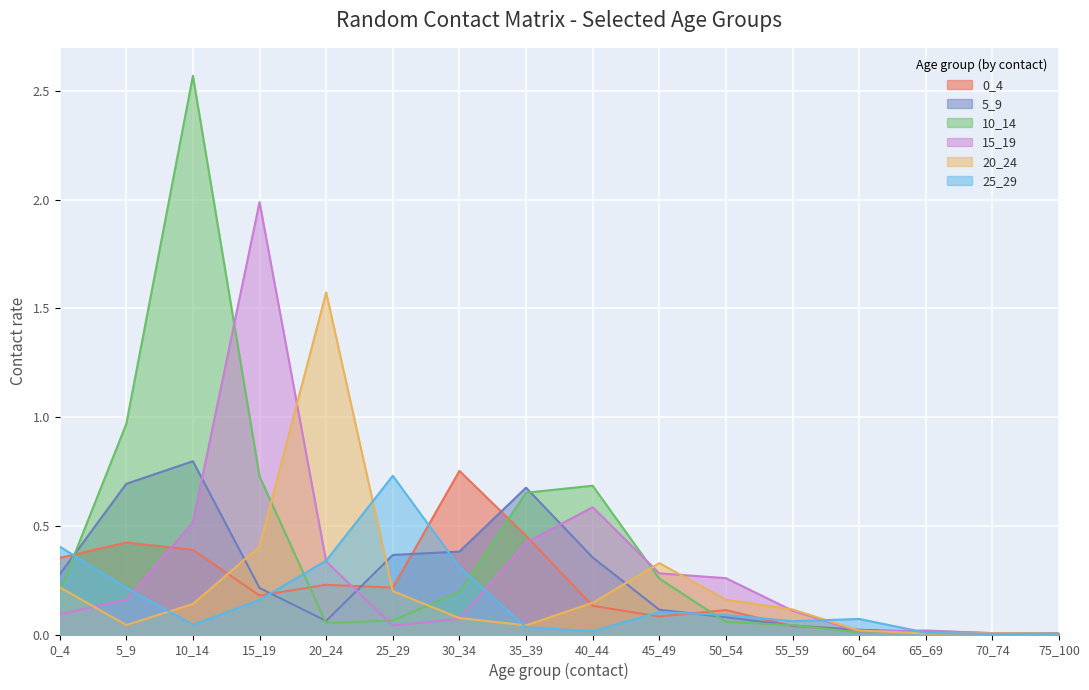

Rank the series by their maximum value, from highest to lowest.

10_14, 15_19, 20_24, 5_9, 0_4, 25_29